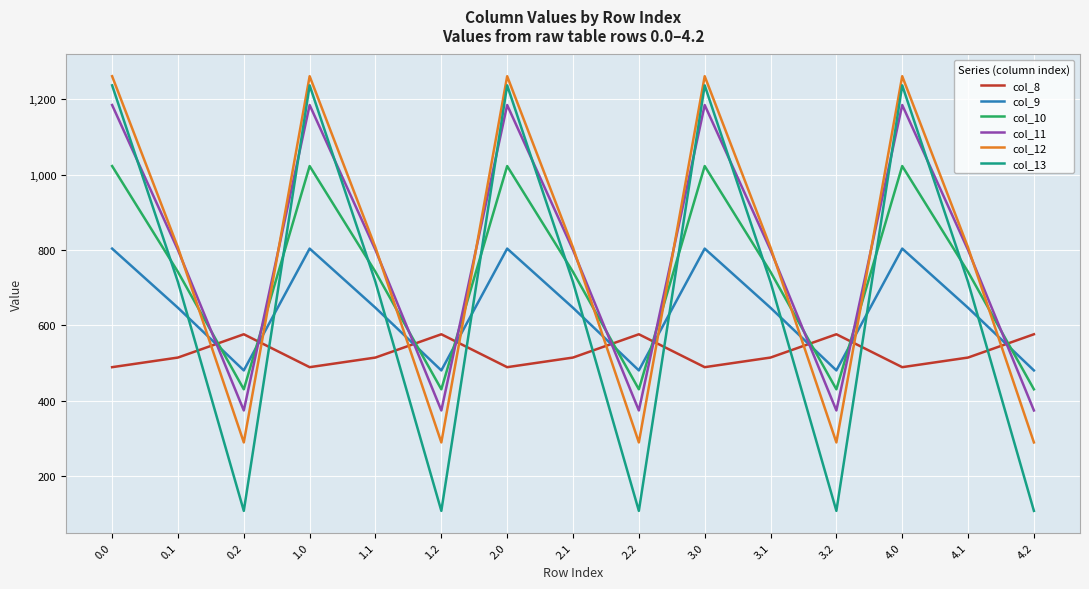

Reading left to right, transcribe all the data shown in this chart.

col_8: 489.3	514.8	576.6	489.3	514.8	576.6	489.3	514.8	576.6	489.3	514.8	576.6	489.3	514.8	576.6
col_9: 804.0	646.9	480.7	804.0	646.9	480.7	804.0	646.9	480.7	804.0	646.9	480.7	804.0	646.9	480.7
col_10: 1023.2	742.1	430.5	1023.2	742.1	430.5	1023.2	742.1	430.5	1023.2	742.1	430.5	1023.2	742.1	430.5
col_11: 1185.2	800.2	374.4	1185.2	800.2	374.4	1185.2	800.2	374.4	1185.2	800.2	374.4	1185.2	800.2	374.4
col_12: 1261.6	806.9	289.5	1261.6	806.9	289.5	1261.6	806.9	289.5	1261.6	806.9	289.5	1261.6	806.9	289.5
col_13: 1237.4	715.3	107.8	1237.4	715.3	107.8	1237.4	715.3	107.8	1237.4	715.3	107.8	1237.4	715.3	107.8